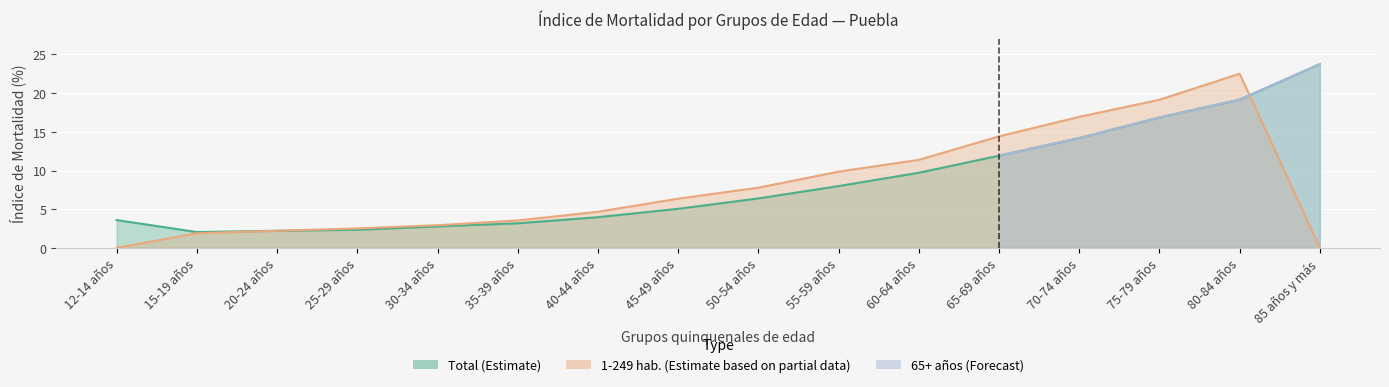

What is the difference between the 1-249 habitantes values at 55-59 años and 25-29 años?

7.3